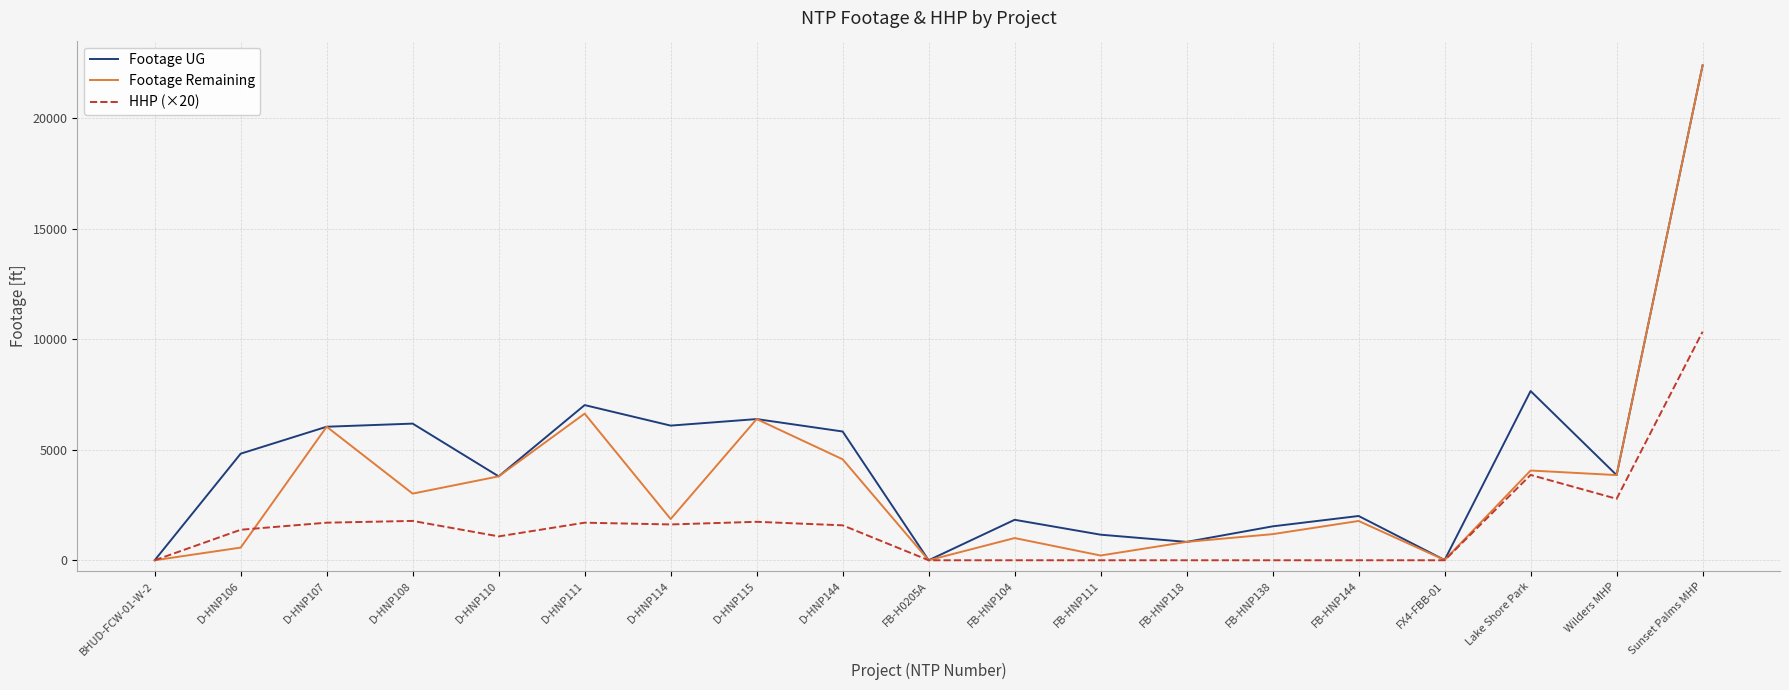

True or false: HHP (×20) has a value of 4292 at BHUD-FCW-01-W-2.

False